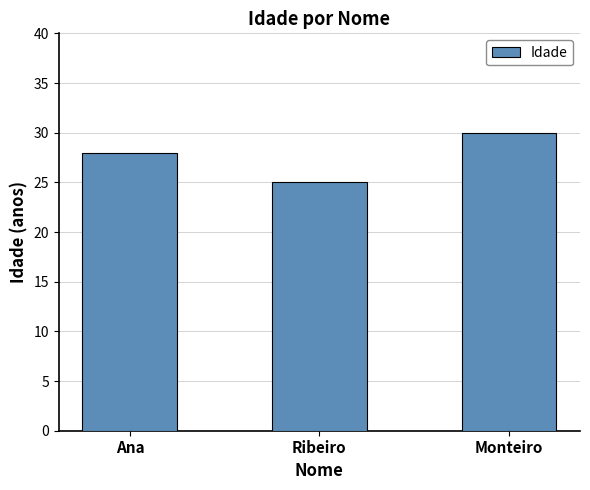

Which has a higher value, Ana or Monteiro?

Monteiro